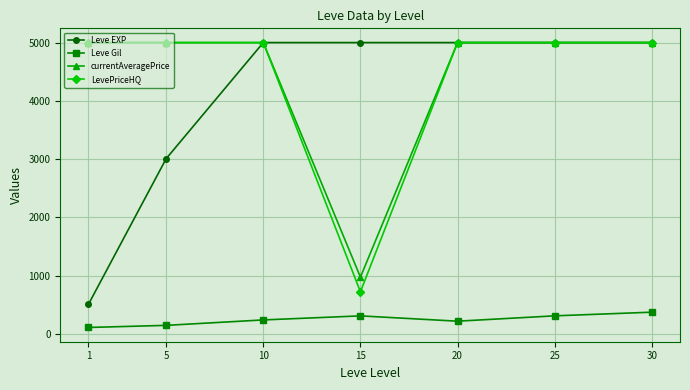

What is the minimum value shown in the chart?

113.0